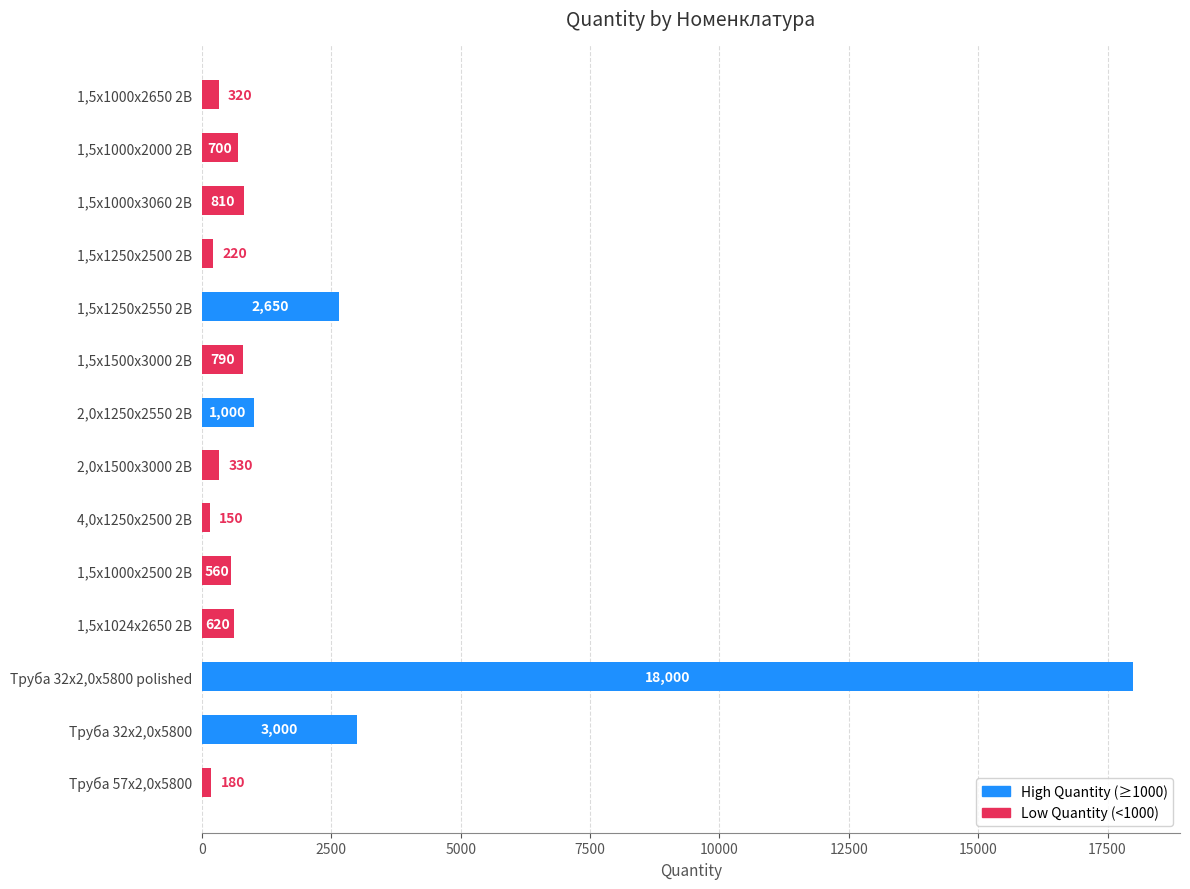

Rank the categories by value from highest to lowest.

Труба 32х2,0х5800 polished, Труба 32х2,0х5800, 1,5х1250х2550 2В, 2,0х1250х2550 2В, 1,5х1000х3060 2В, 1,5х1500х3000 2В, 1,5х1000х2000 2В, 1,5х1024х2650 2В, 1,5х1000х2500 2В, 2,0х1500х3000 2В, 1,5х1000х2650 2В, 1,5х1250х2500 2В, Труба 57х2,0х5800, 4,0х1250х2500 2В